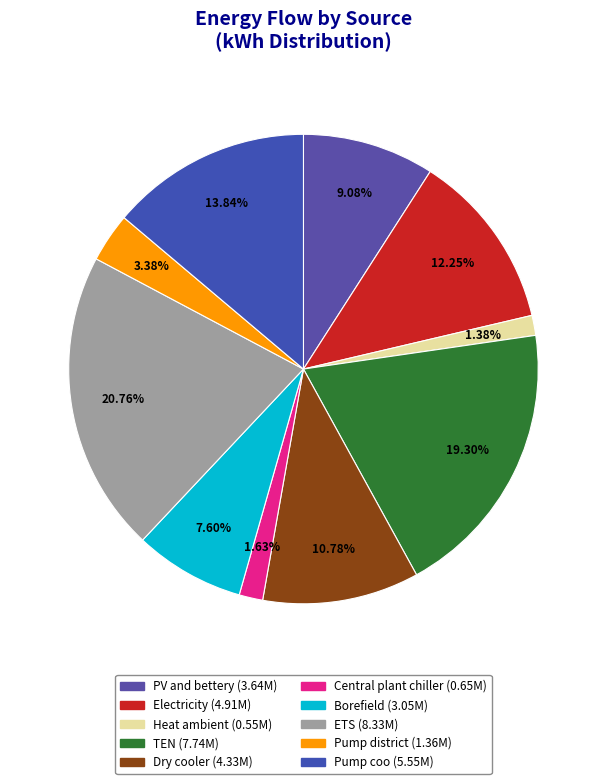

To the nearest percent, what portion does Pump district represent?

3%